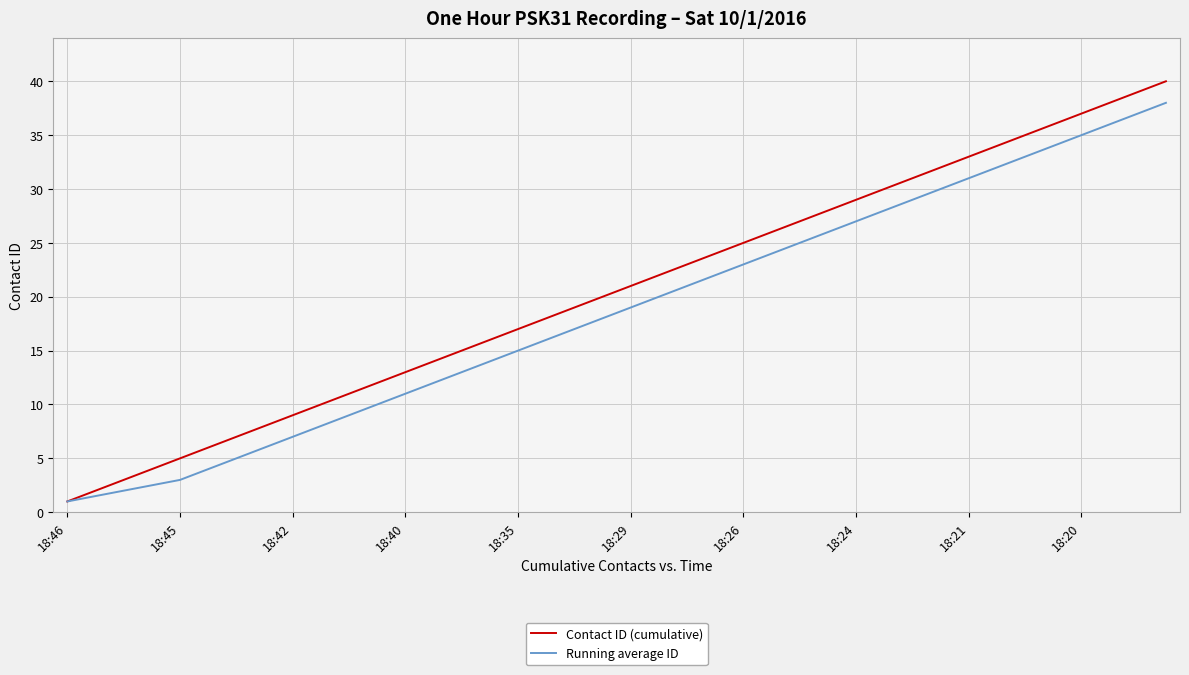

Rank the series by their maximum value, from lowest to highest.

Running average ID, Contact ID (cumulative)